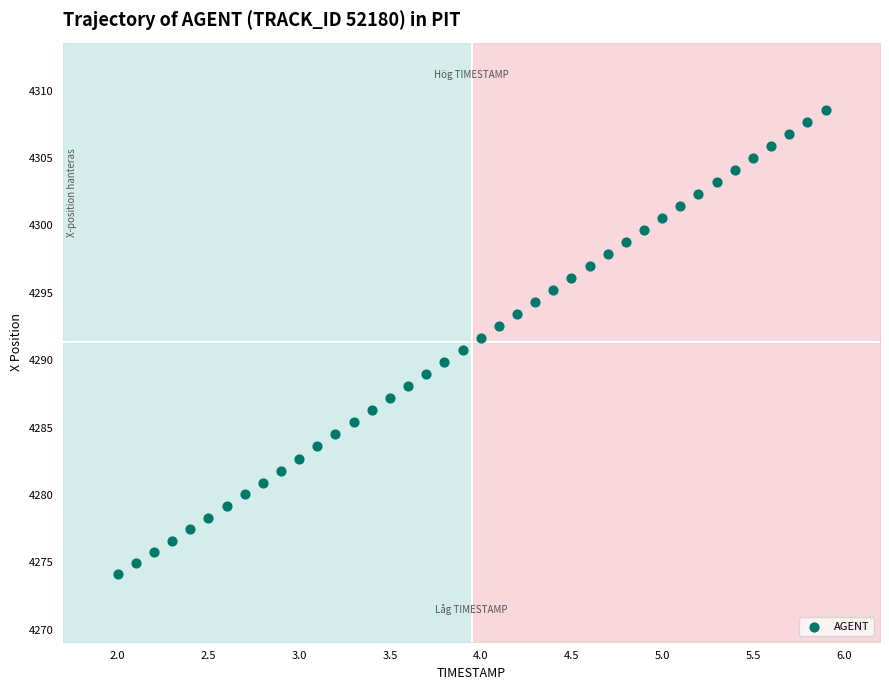

What is the range of X values (max minus min)?

3.9